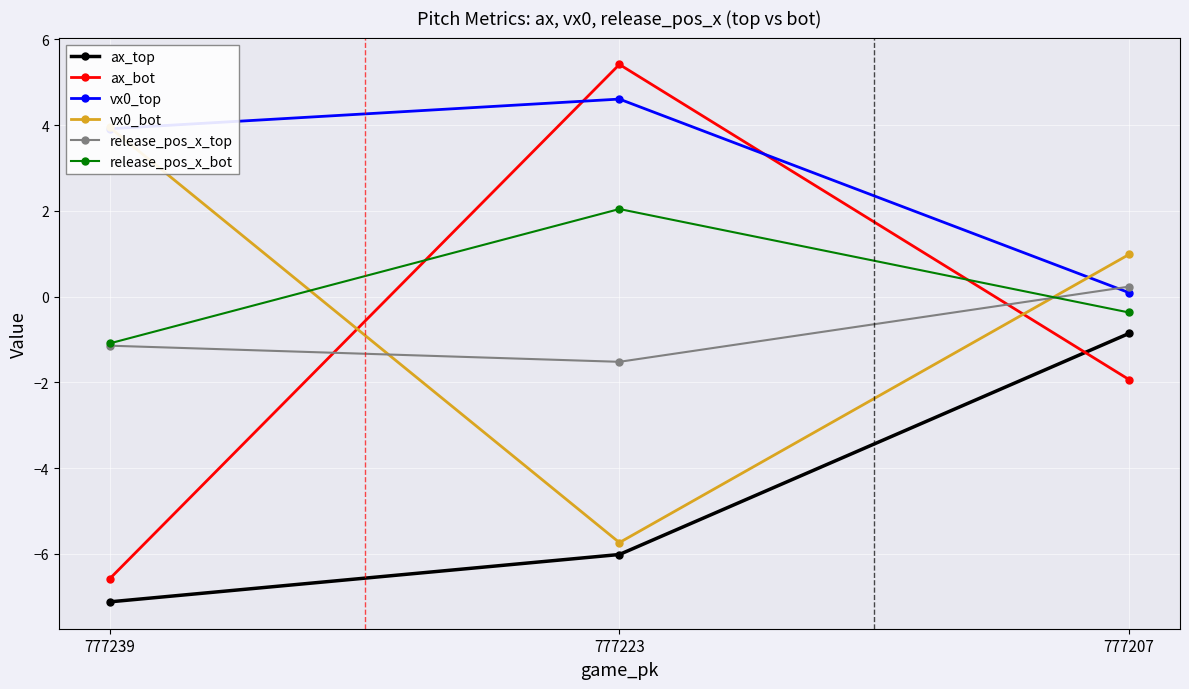

What is the difference between the vx0_bot values at 777239 and 777223?

9.7